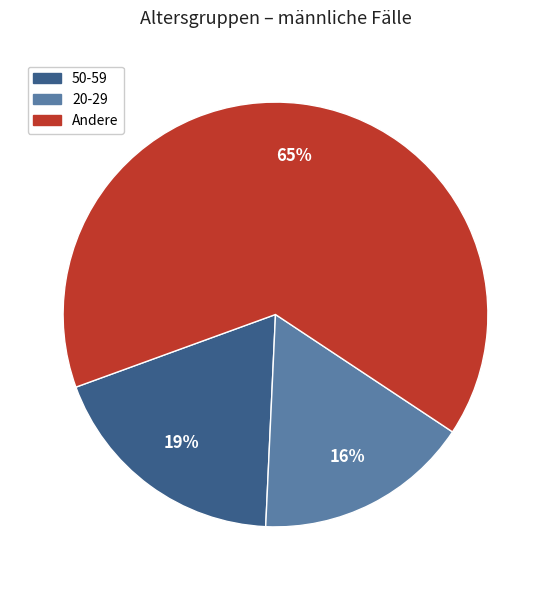

Does any single category account for the majority?

Yes